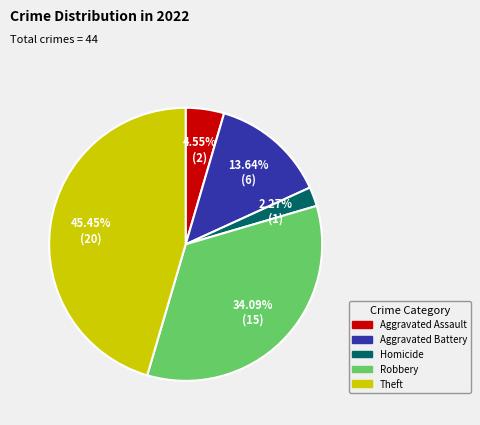

Is there a majority slice in this chart?

No